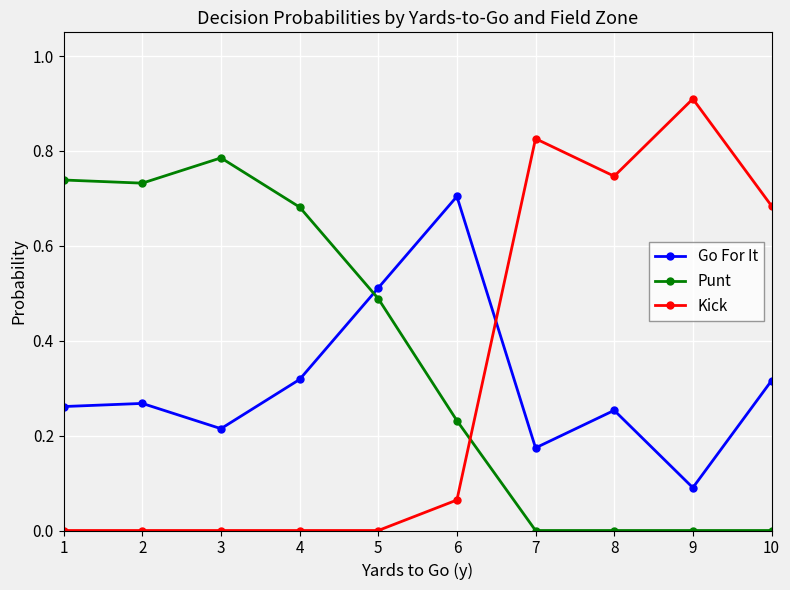

What is the difference between the maximum and minimum values in the Go For It series?

0.6